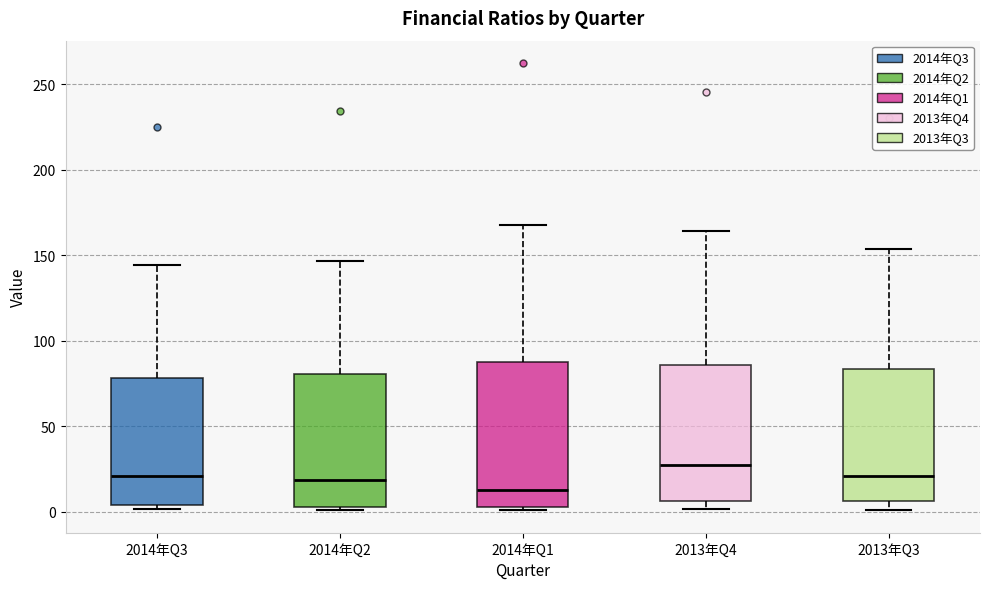

Where is the lower edge of the box for 2014年Q2 on the y-axis? The values are not printed on the chart, so give them approximately, as read against the axis.

5